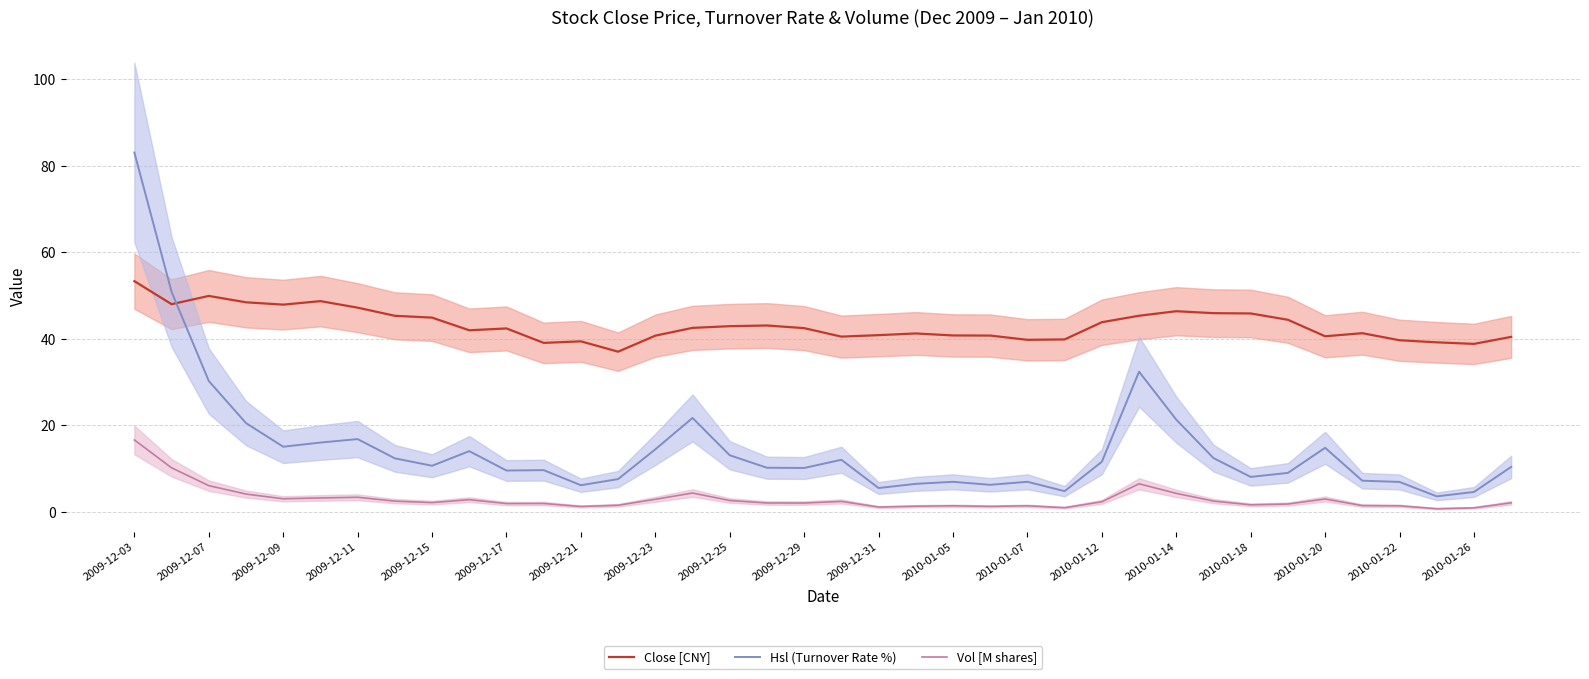

What is the minimum value for Vol [M shares]?

0.7